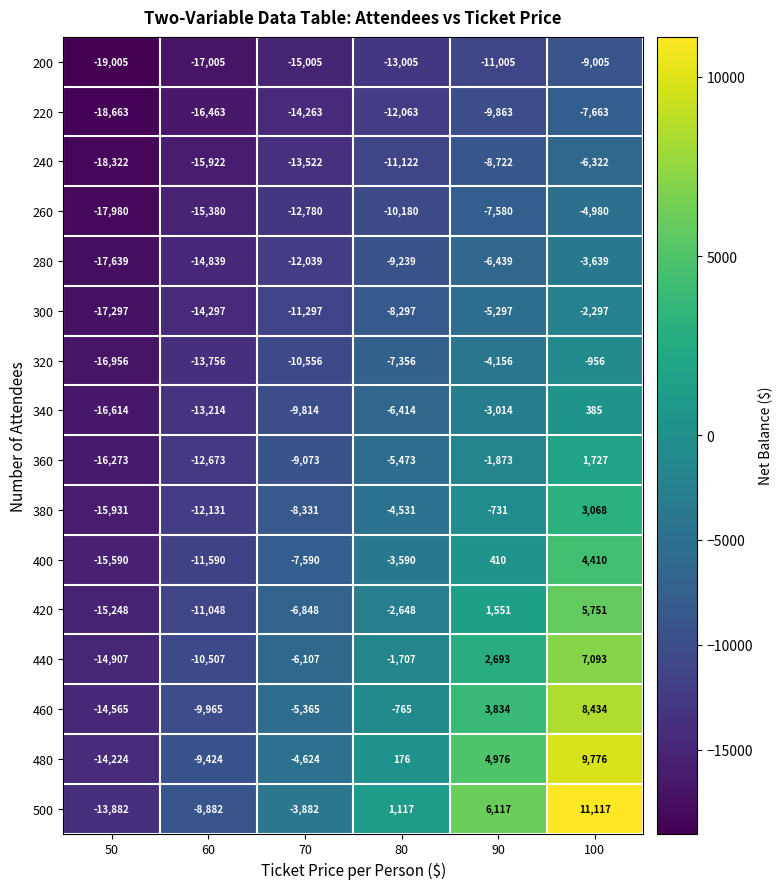

What is the sum of all 420 values?

-28490